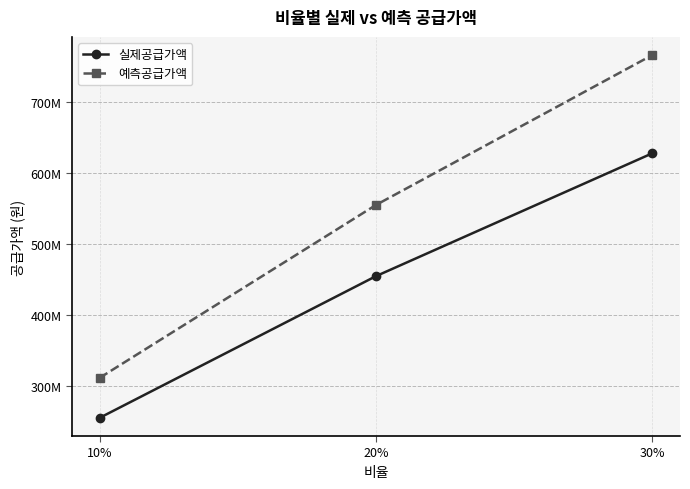

Is it true that 예측공급가액 equals 766655300.0 at 30%?

True